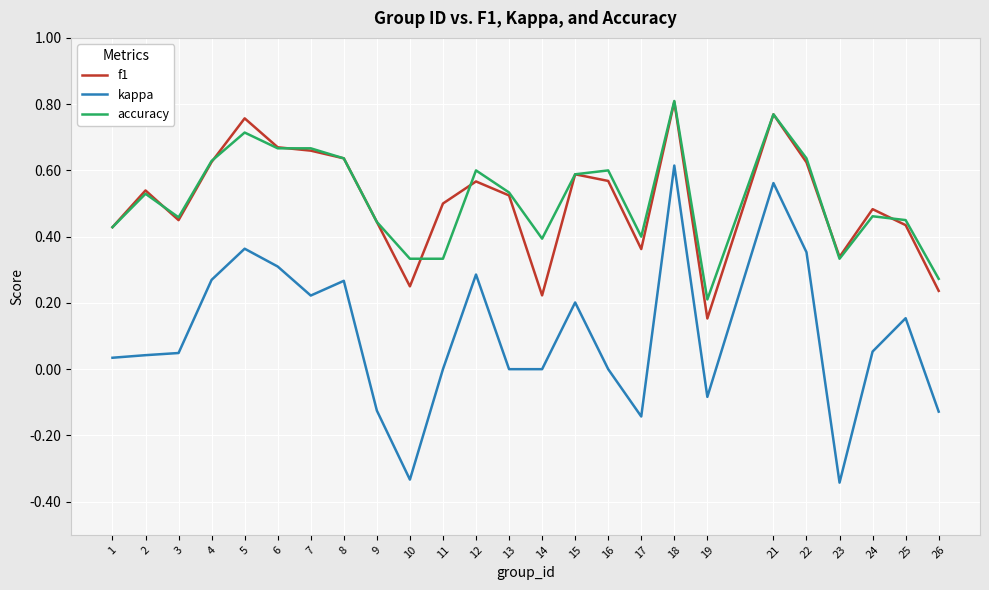

Which series has the widest spread of values?

kappa